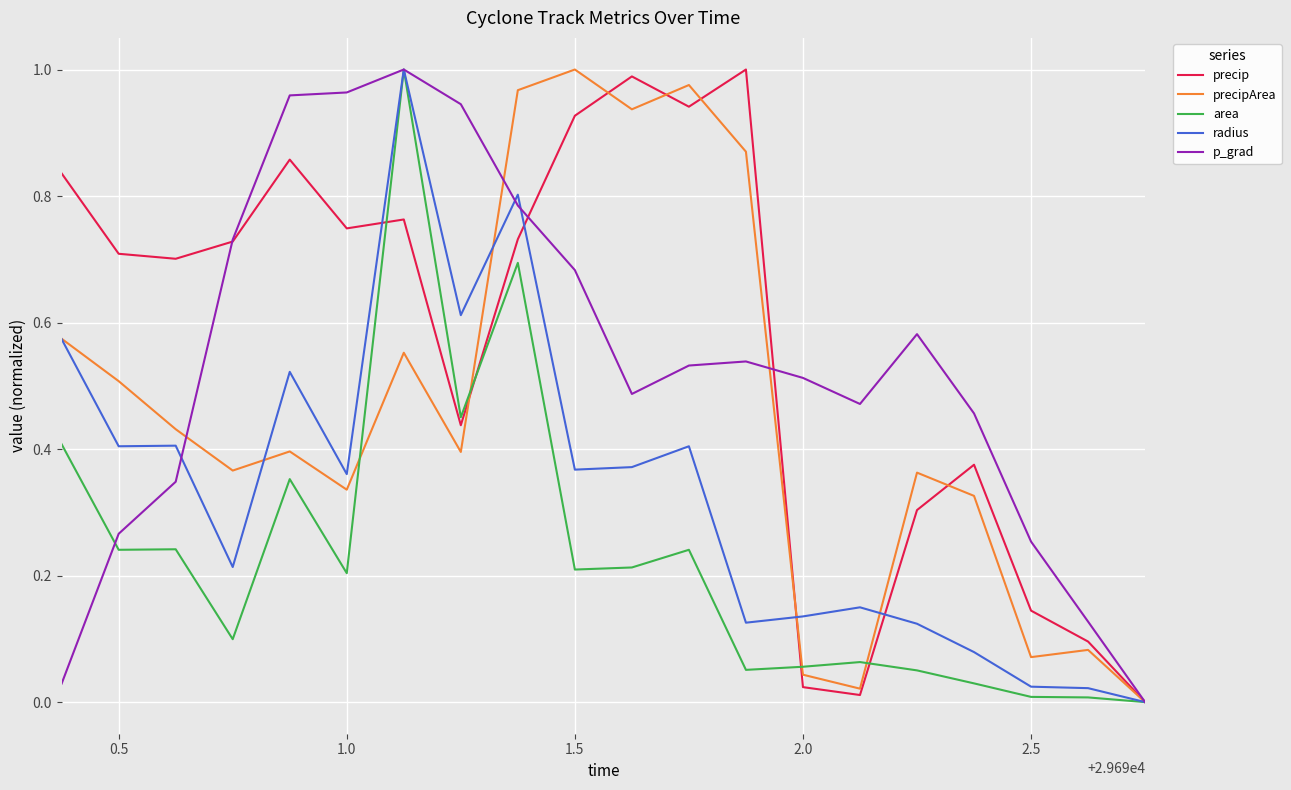

Is the value of p_grad at 1.5 greater than the value of precip at 1.5?

No